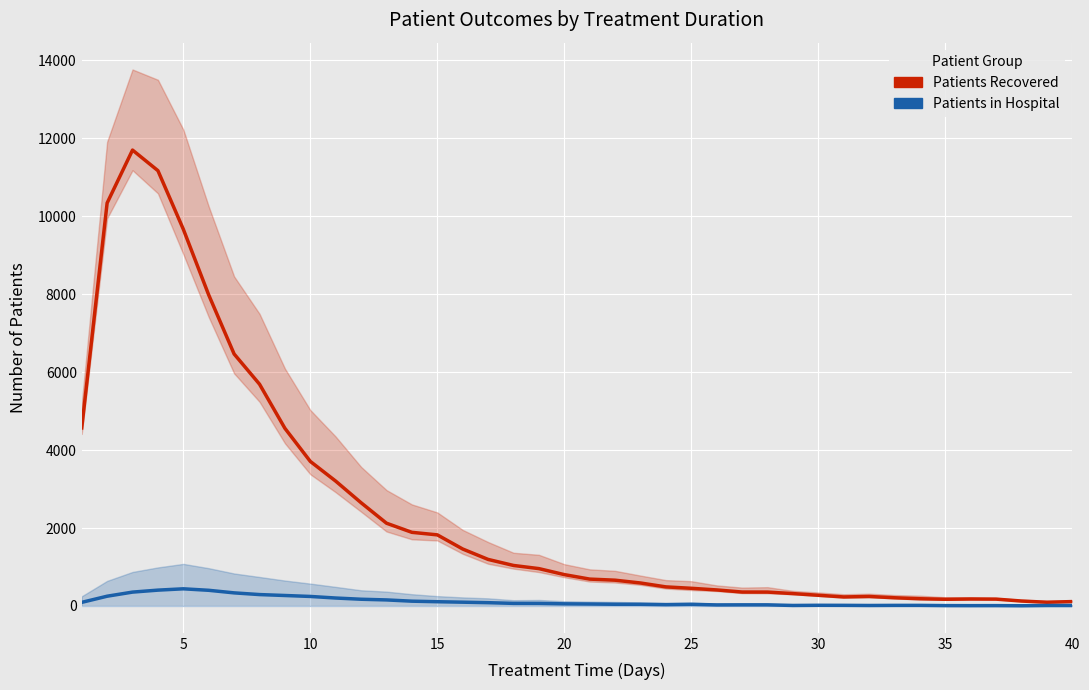

How many categories are shown in the chart?

40